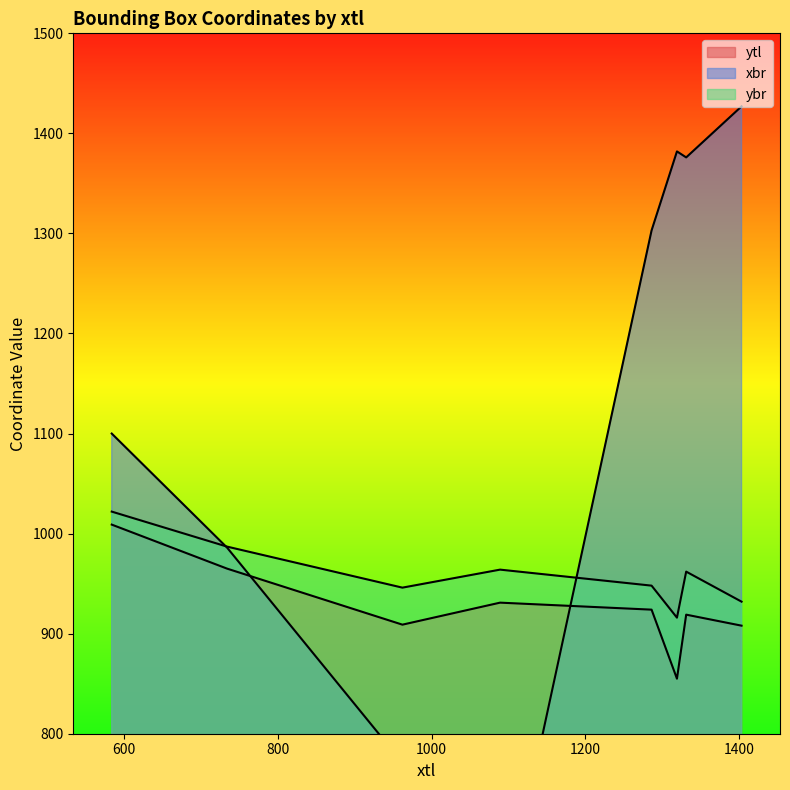

Count the number of categories in the chart.

8